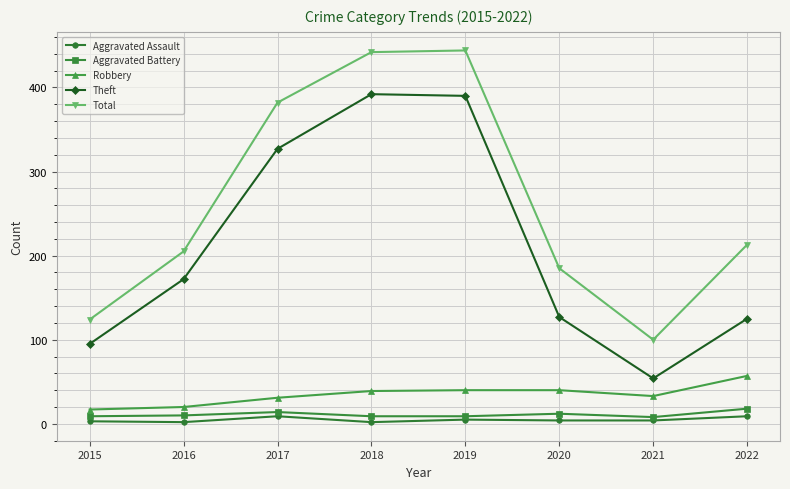

Which series has the largest total across all categories?

Total